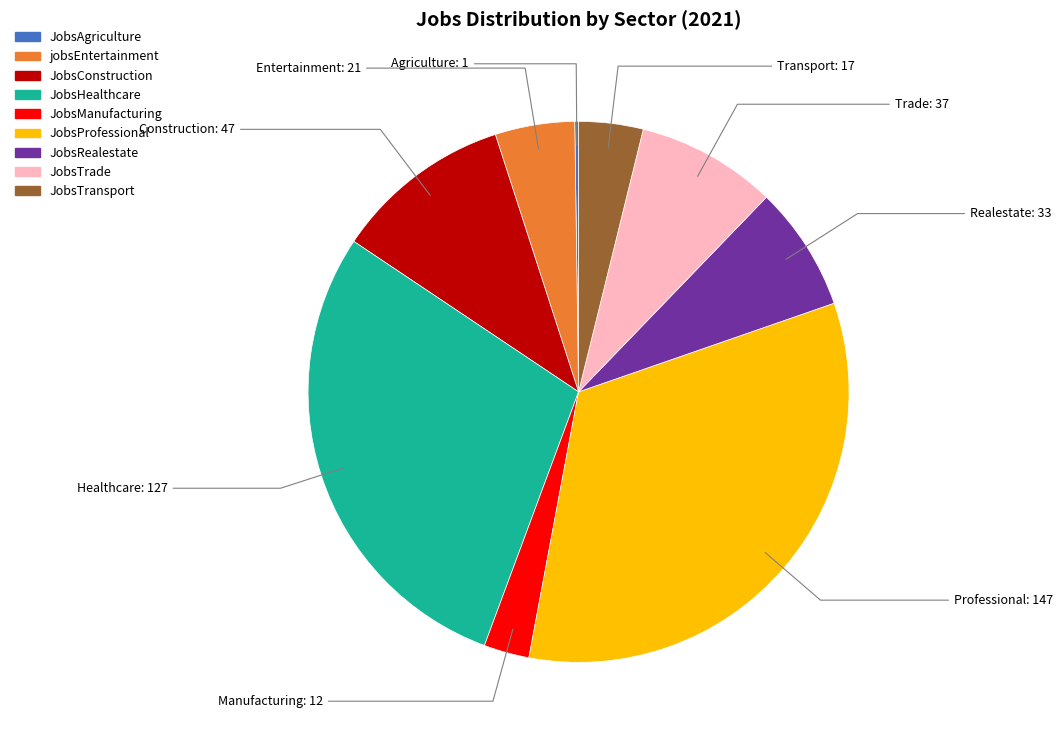

Is JobsRealestate the majority of the pie?

No